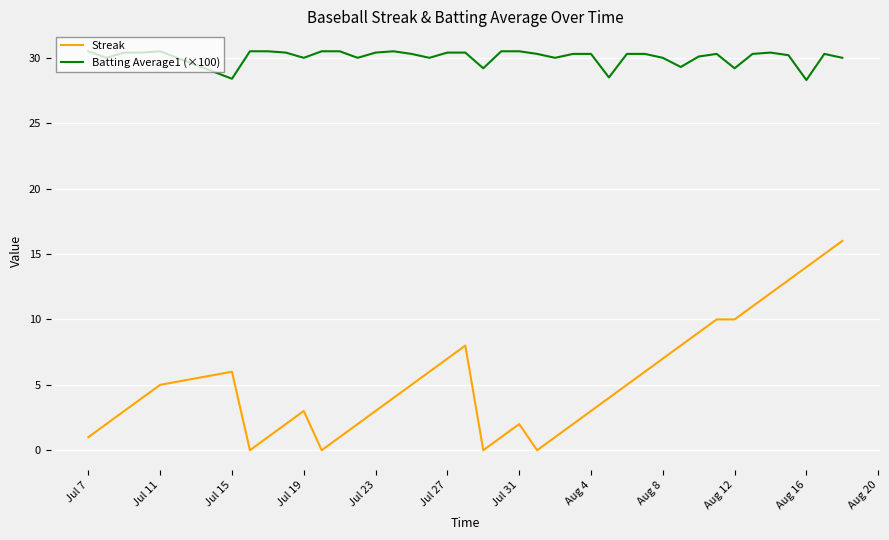

True or false: Batting Average1 (×100) and Streak intersect in this chart.

False